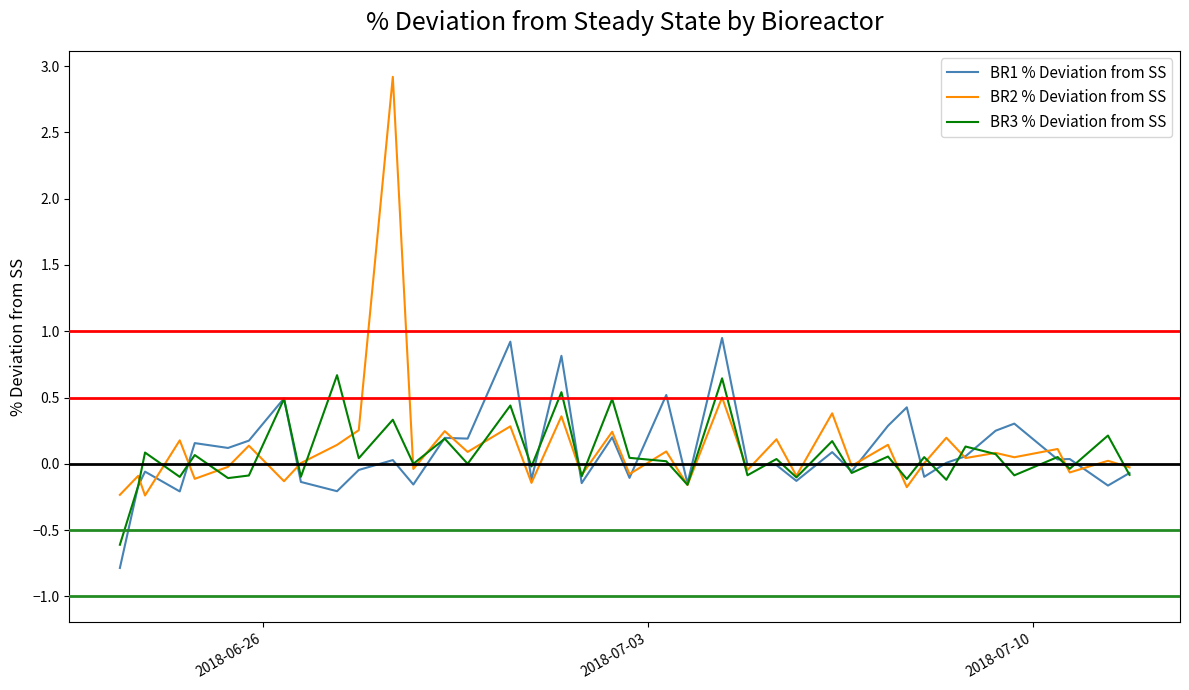

Is this an area chart (filled region under the line)?

No